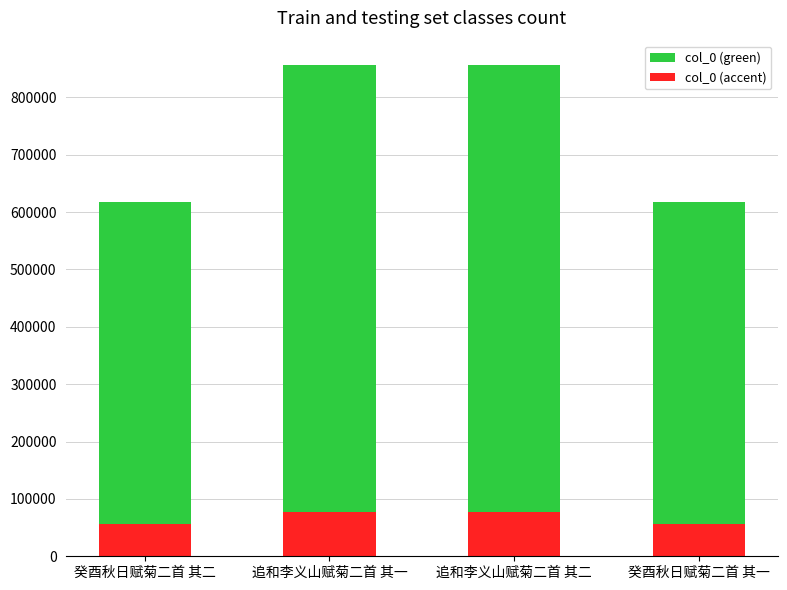

Rank the series by their average value, from lowest to highest.

col_0 (accent), col_0 (green)